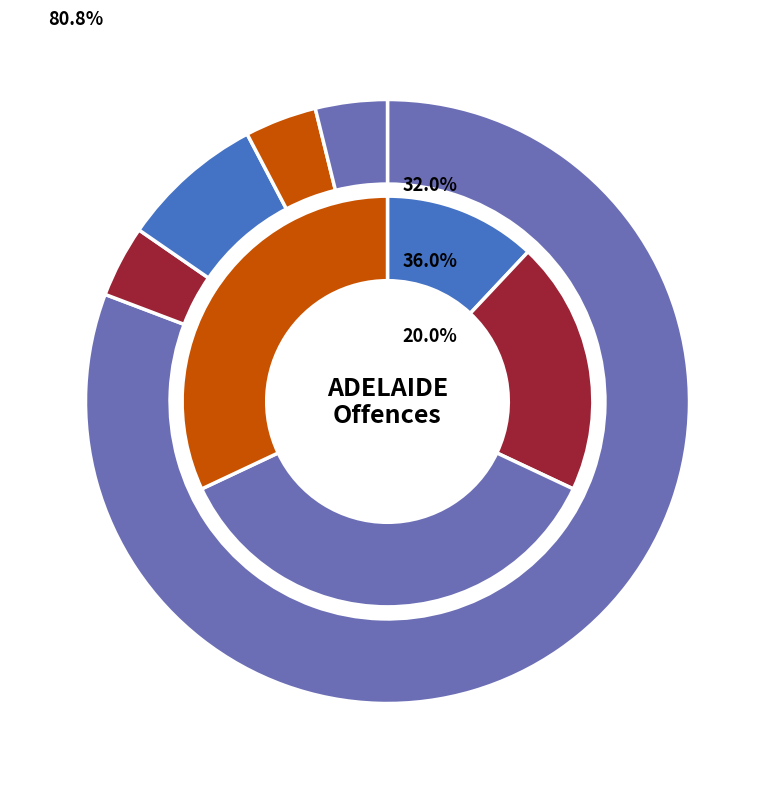

Rank the categories by value from lowest to highest.

ALDGATE, ALDINGA BEACH, ANDREWS FARM, ADELAIDE